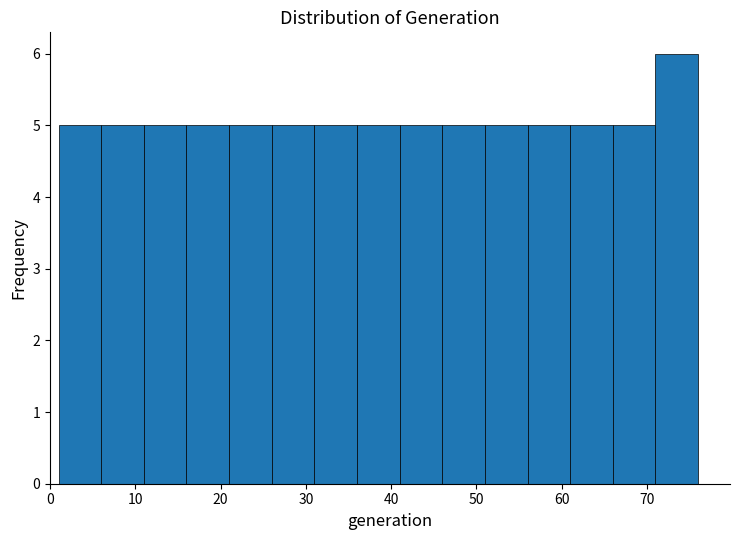

Reading left to right, transcribe this chart: for each bar, give the range it covers on the x-axis and its height. The values are not printed on the chart, so give them approximately, as read against the axis.

1 to 6: 5
6 to 11: 5
11 to 16: 5
16 to 21: 5
21 to 26: 5
26 to 31: 5
31 to 36: 5
36 to 41: 5
41 to 46: 5
46 to 51: 5
51 to 56: 5
56 to 61: 5
61 to 66: 5
66 to 71: 5
71 to 76: 6